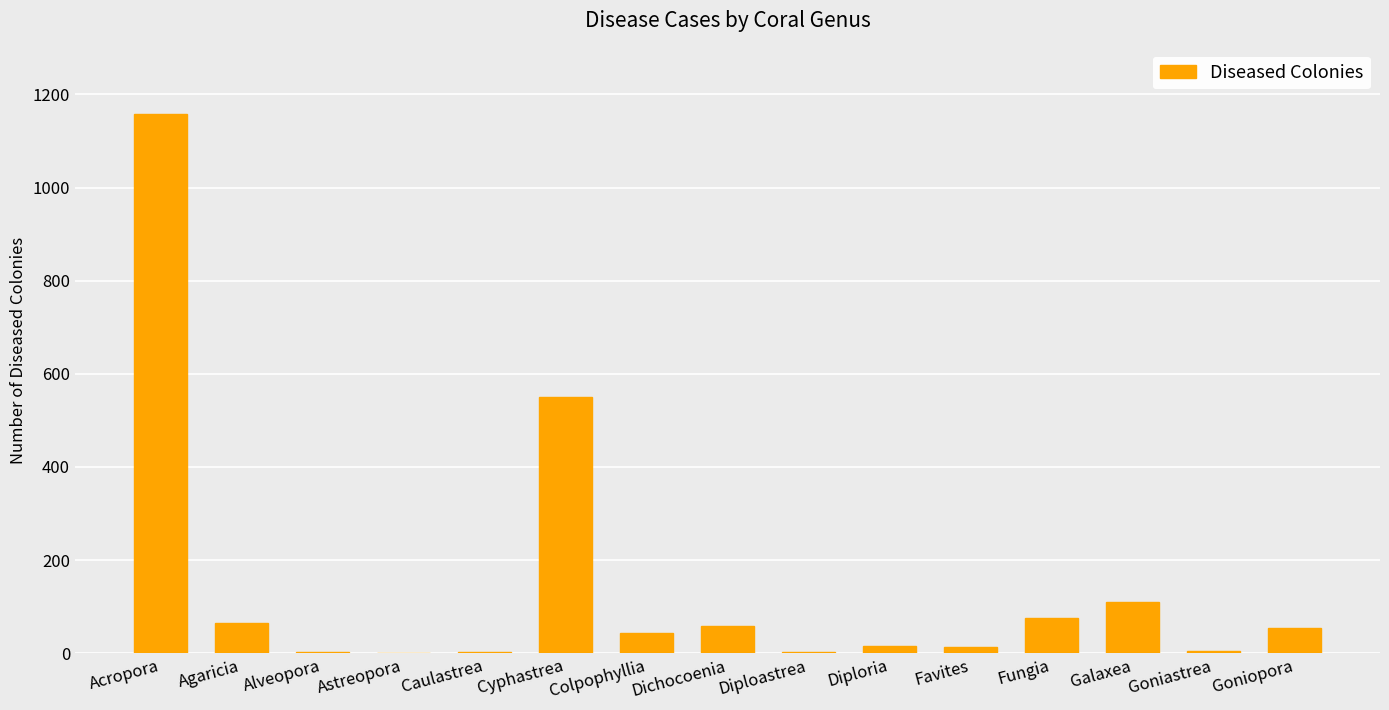

True or false: the data shows 5 at Goniastrea.

True